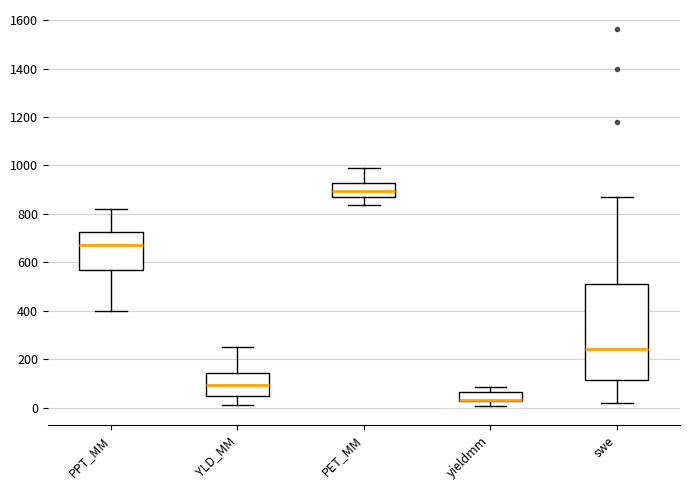

Reading left to right, read every box against the y-axis: the position of its median line, the range the box covers, and the ends of its whiskers. The values are not printed on the chart, so give them approximately, as read against the axis.

PPT_MM: median 660, box 560 to 720, whiskers 400 to 820
YLD_MM: median 100, box 40 to 140, whiskers 20 to 240
PET_MM: median 900, box 860 to 920, whiskers 840 to 980
yieldmm: median 40 (drawn on the box's lower edge), box 20 to 60, whiskers 0 to 80
swe: median 240, box 120 to 520, whiskers 20 to 860